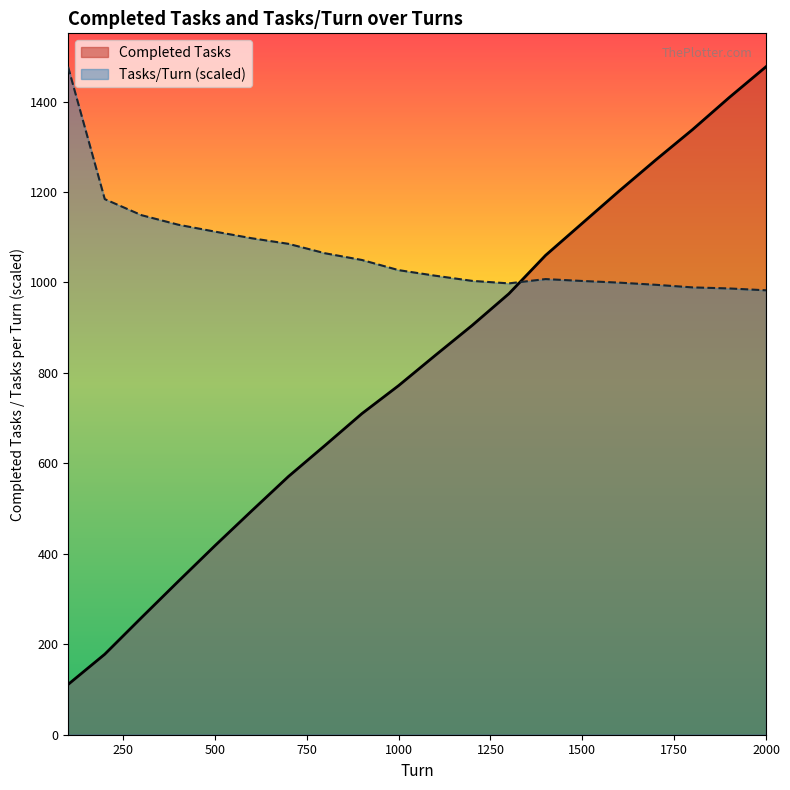

Rank the series by their maximum value, from lowest to highest.

Completed Tasks, Tasks/Turn